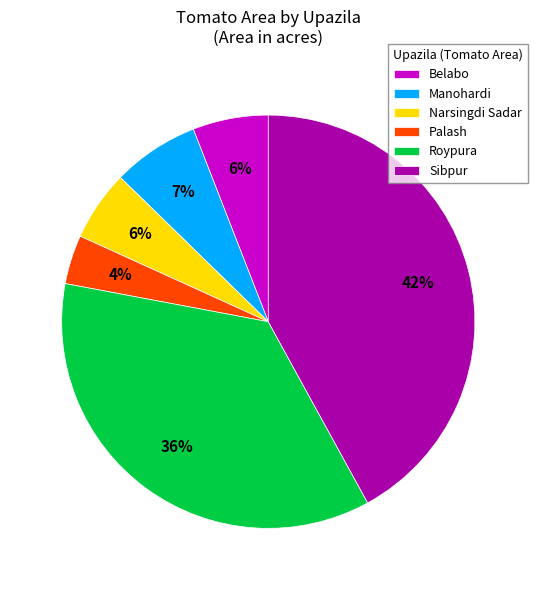

What percentage is the Sibpur slice, to the nearest percent?

42%